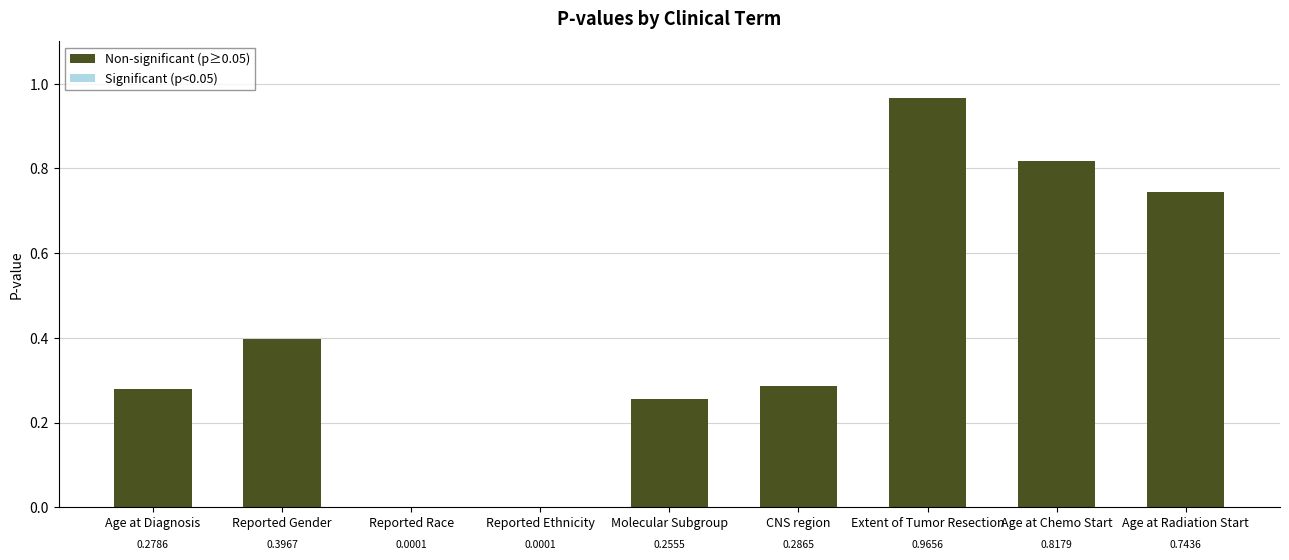

Does the chart contain stacked bars?

No